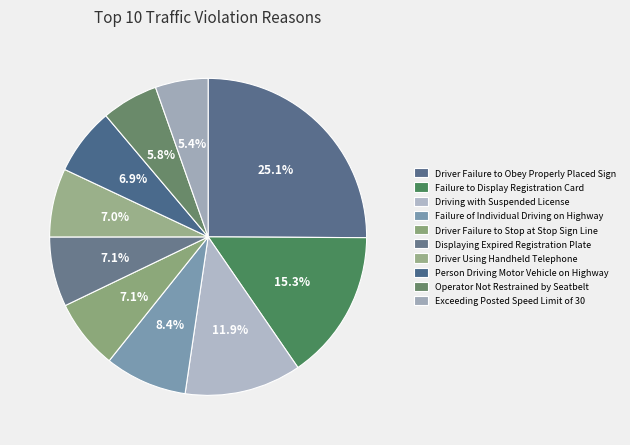

How many segments does this pie chart have?

10